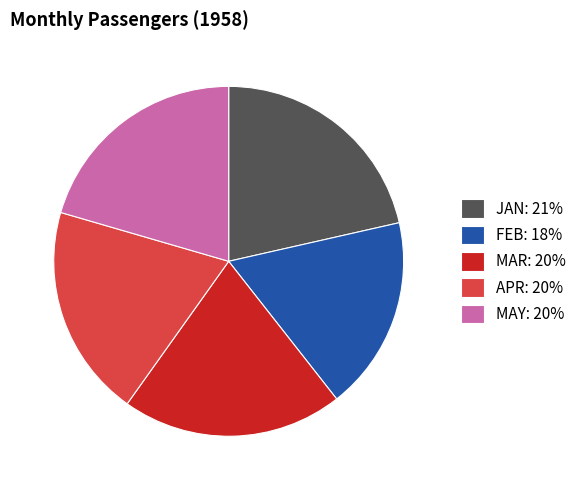

Is it true that APR: 20% is 6% of the pie?

False